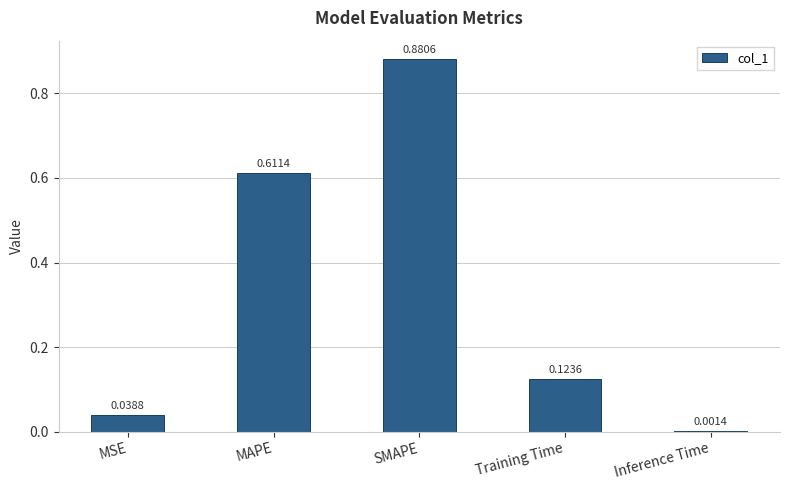

What is the sum of all values?

1.7